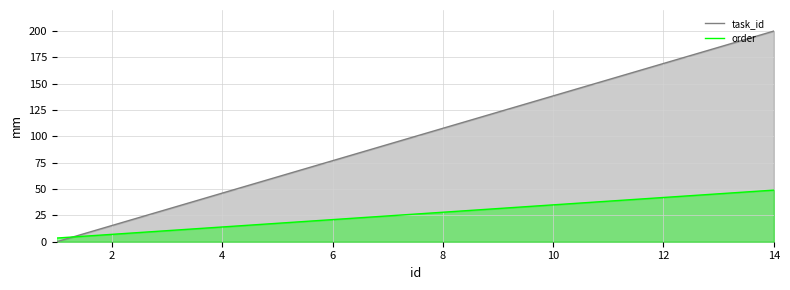

What is the spread (max minus min) of values at 4?

32.2